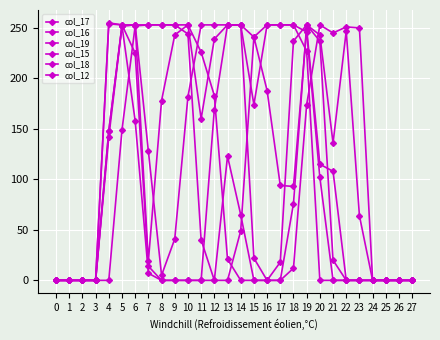

Does the chart have visible grid lines?

Yes